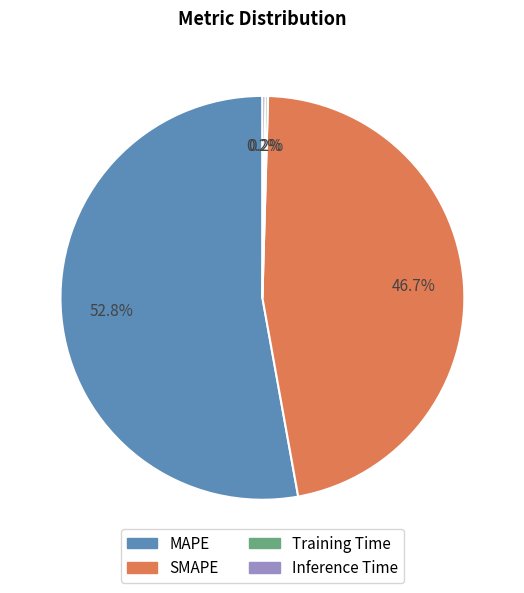

Which has a higher value, MAPE or SMAPE?

MAPE